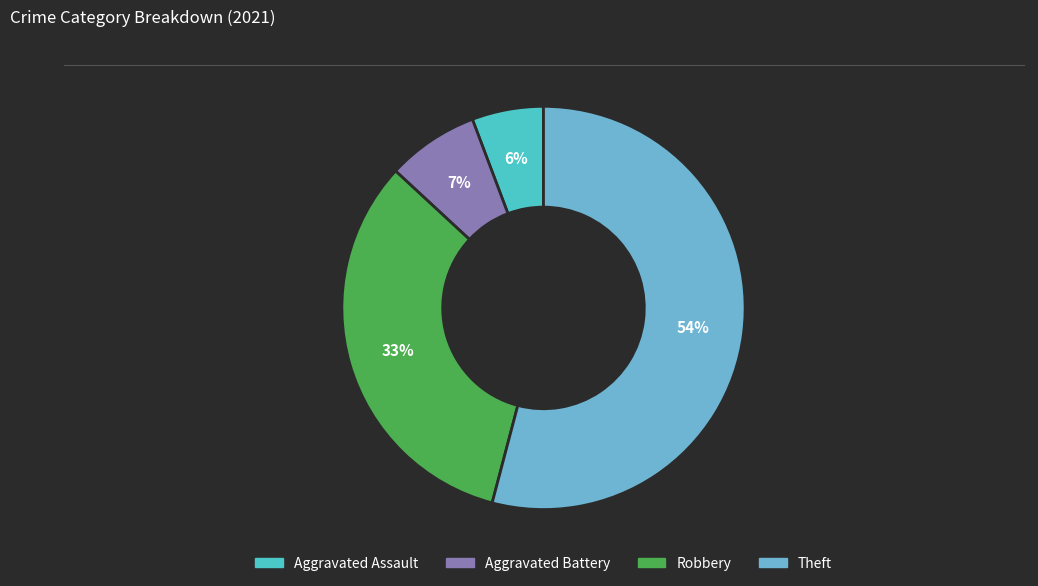

Rank the categories by value from highest to lowest.

Theft, Robbery, Aggravated Battery, Aggravated Assault